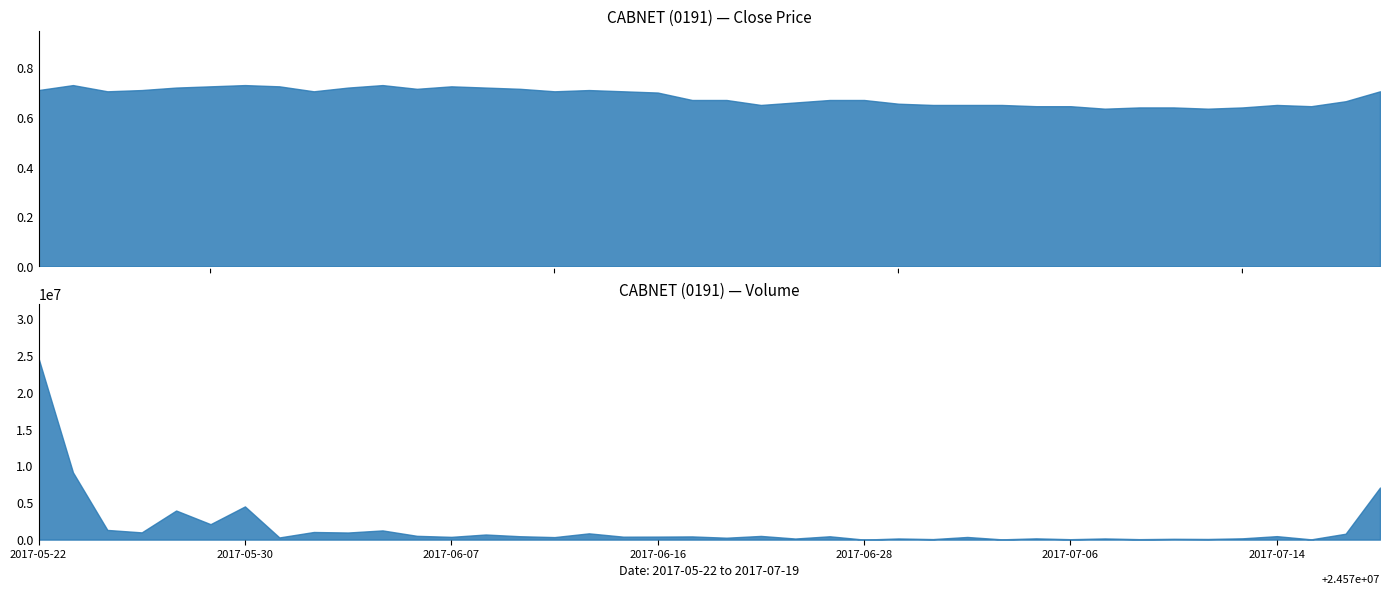

Does the chart display data point markers on the line(s)?

No